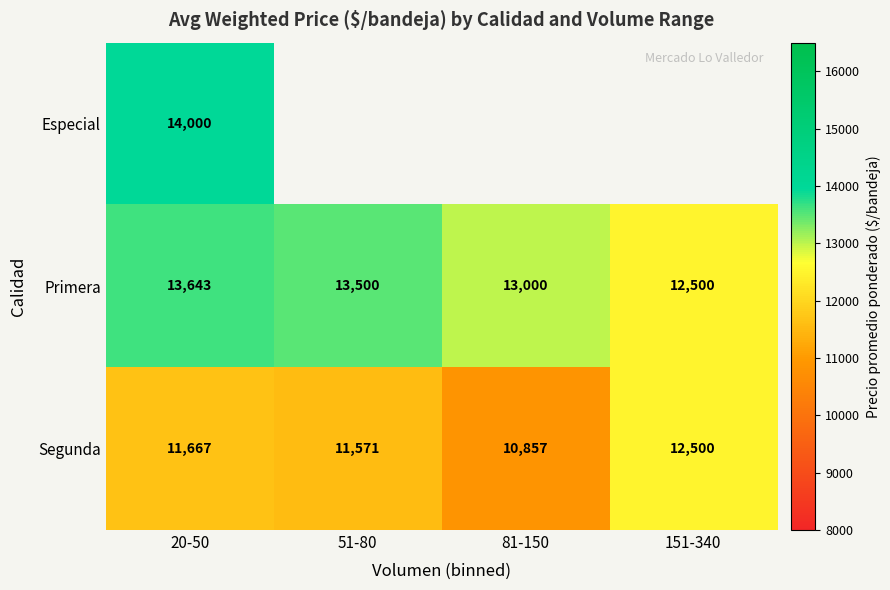

What is the maximum value shown in the chart?

14000.0